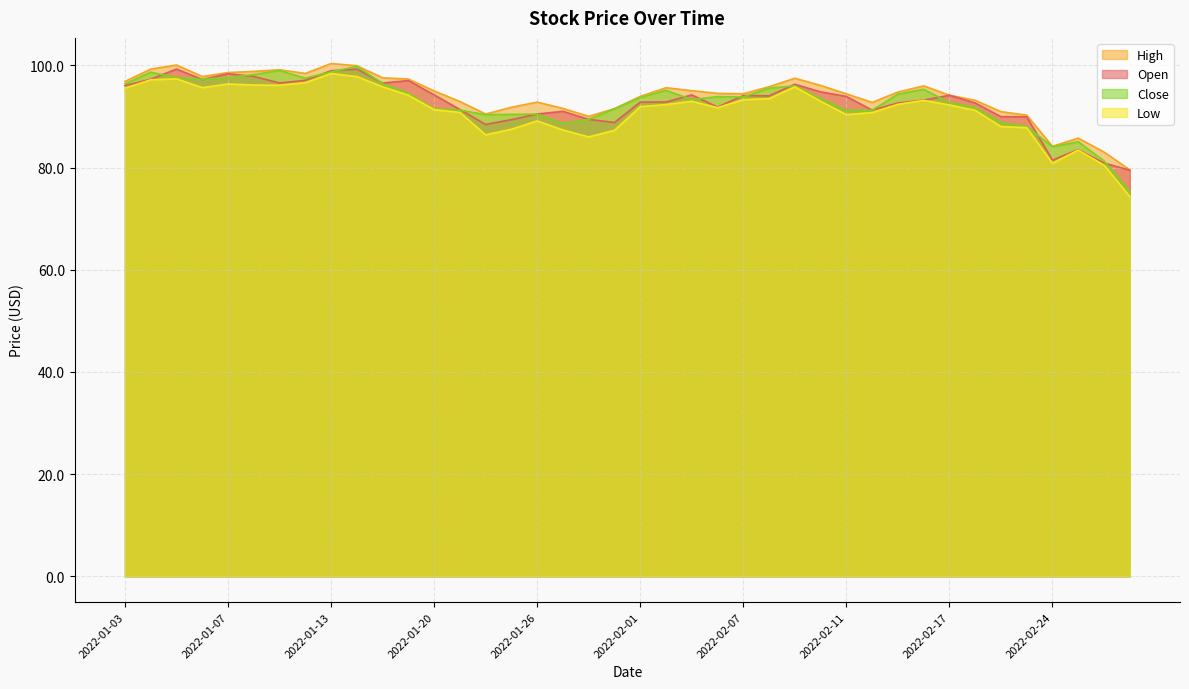

What value does the Close series have at 2022-01-20?

91.5